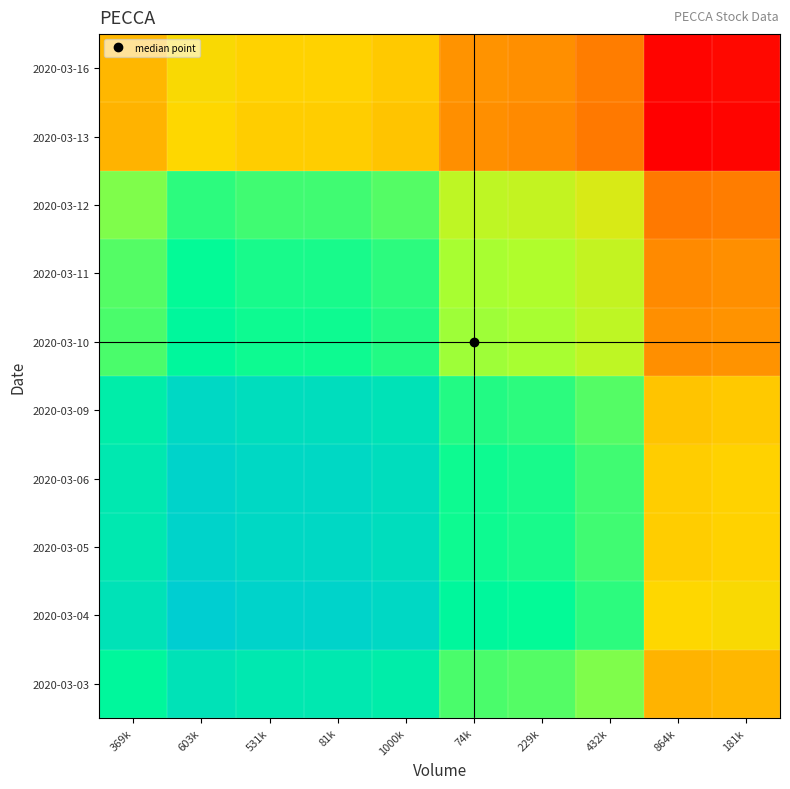

What is the total value across all series at 369k?

7.5